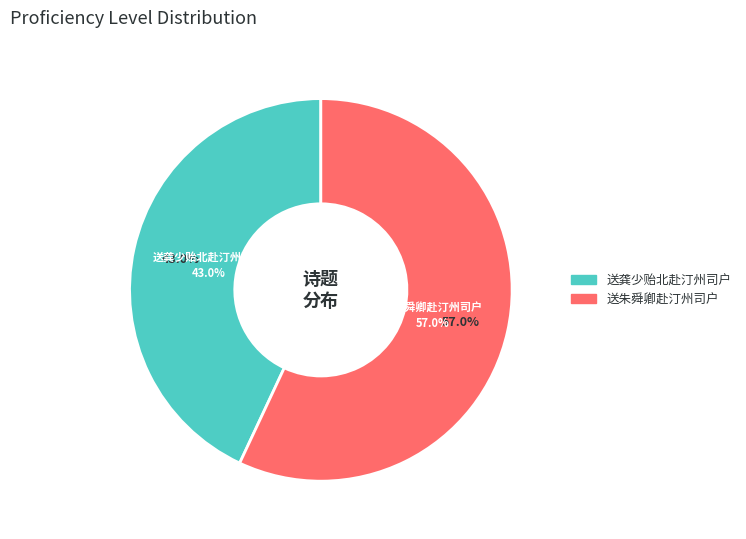

How many segments does this pie chart have?

2